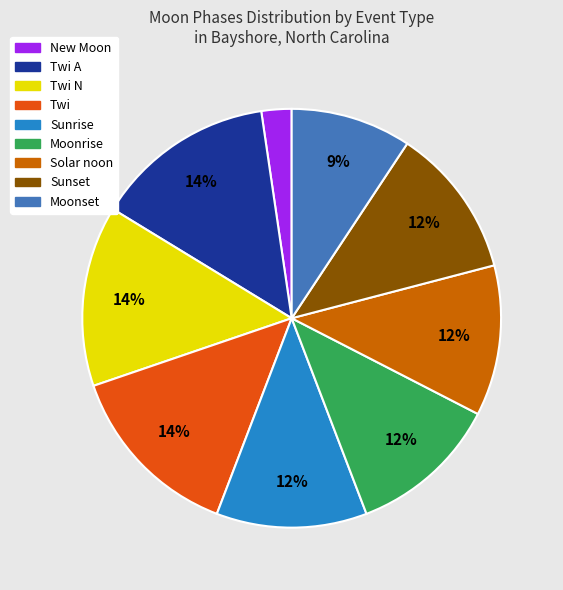

Which category has the smallest portion of the pie?

New Moon